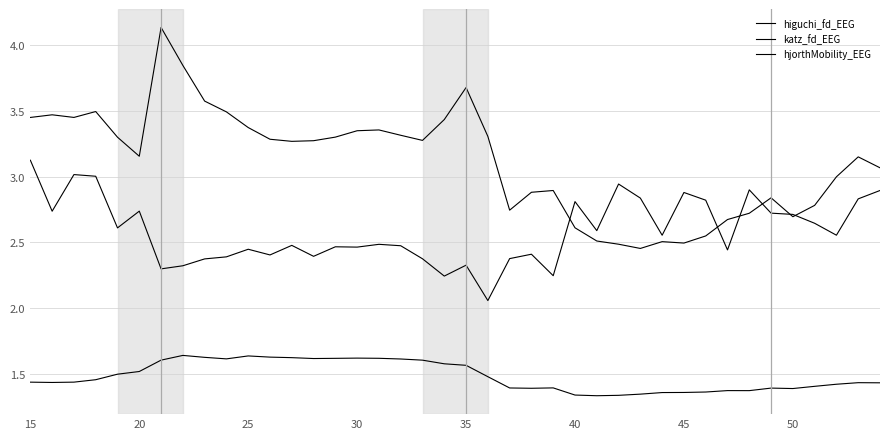

How many lines are shown in the chart?

3